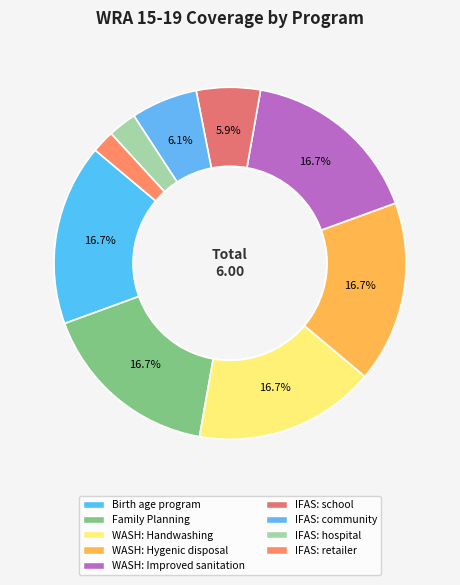

How many slices are in this pie chart?

9